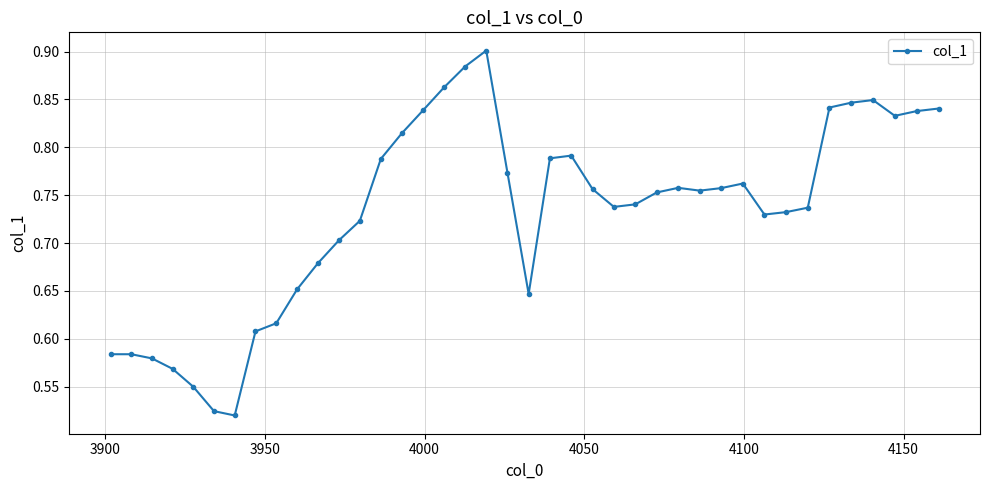

How many values are between 0 and 1?

40